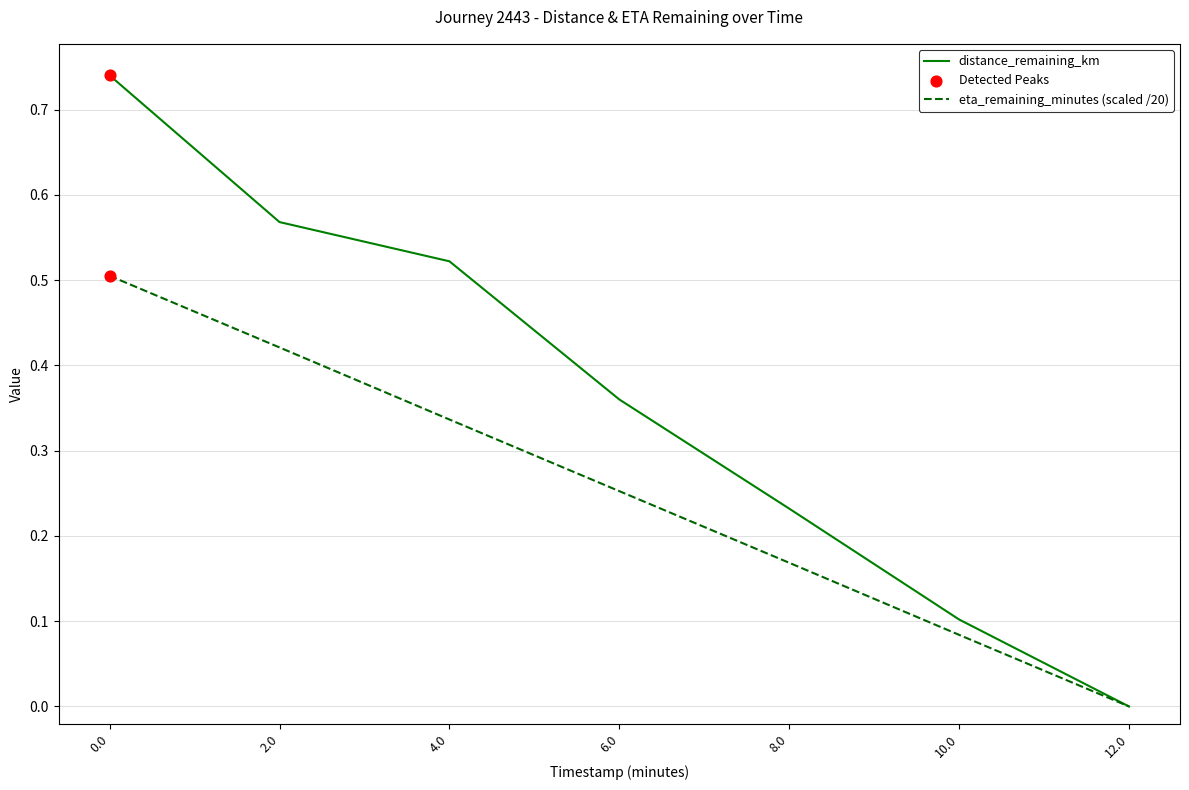

What is the total value across all series at 0.0?

1.2